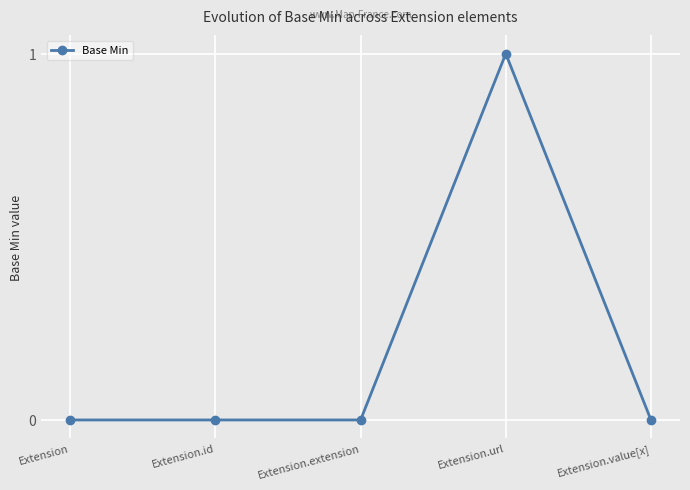

Reading left to right, list all the values displayed in this chart.

Extension=0	Extension.id=0	Extension.extension=0	Extension.url=1	Extension.value[x]=0